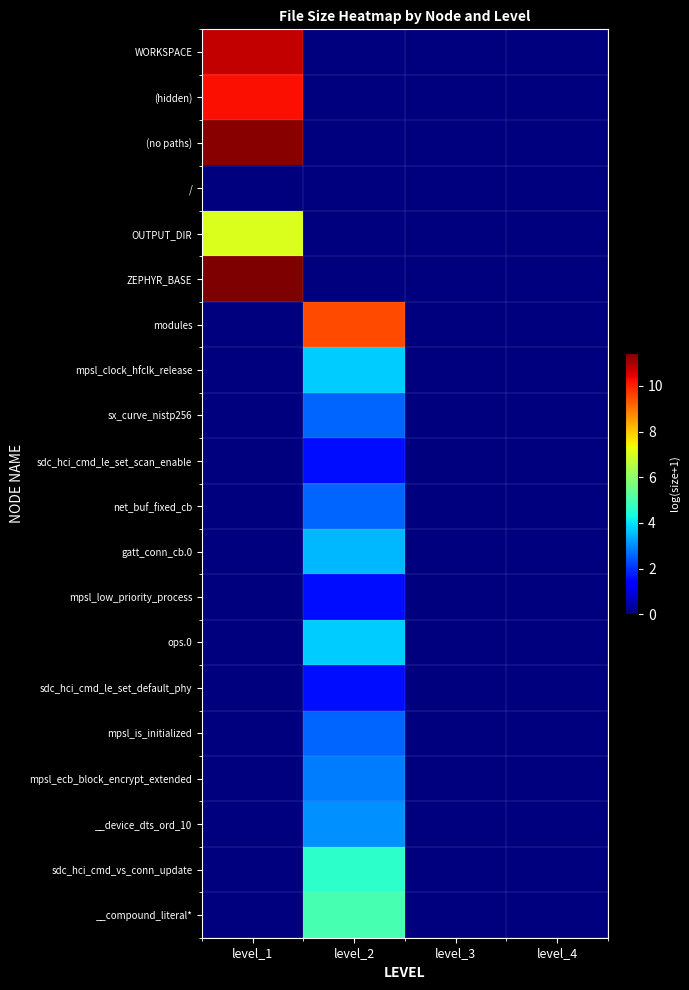

Which category has the lowest value across all series?

level_2